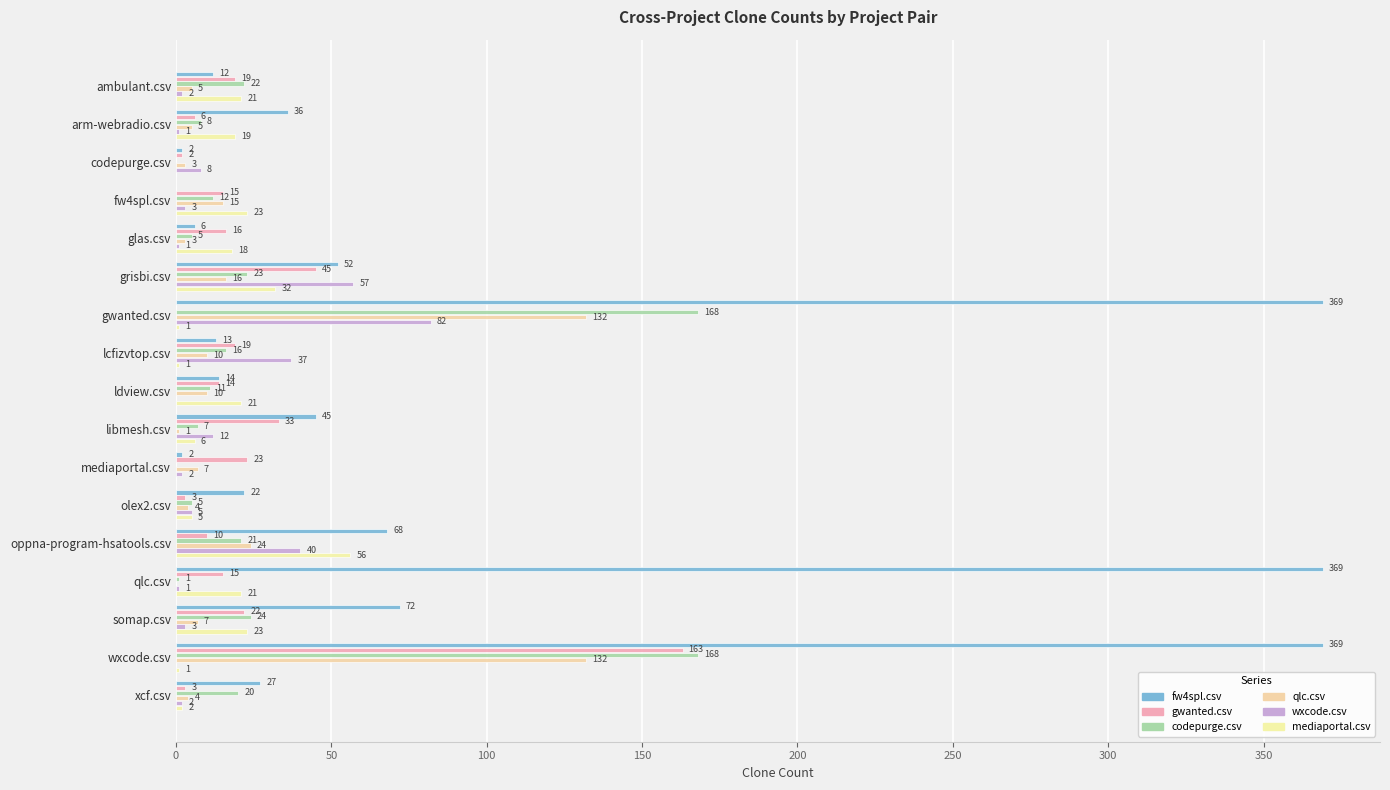

How many series are shown in this chart?

6